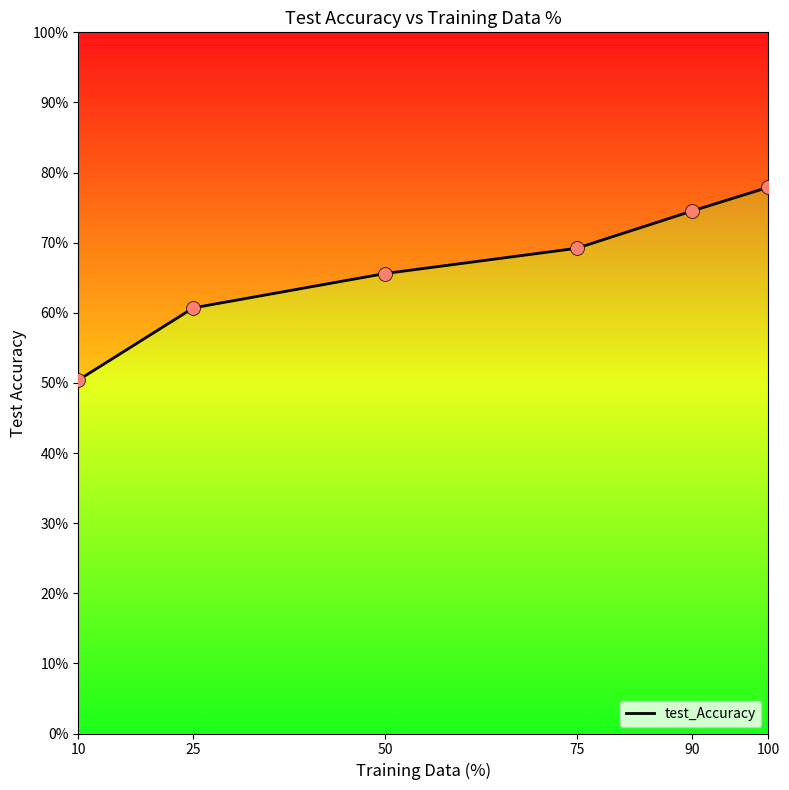

Between 90 and 25, which is larger?

90